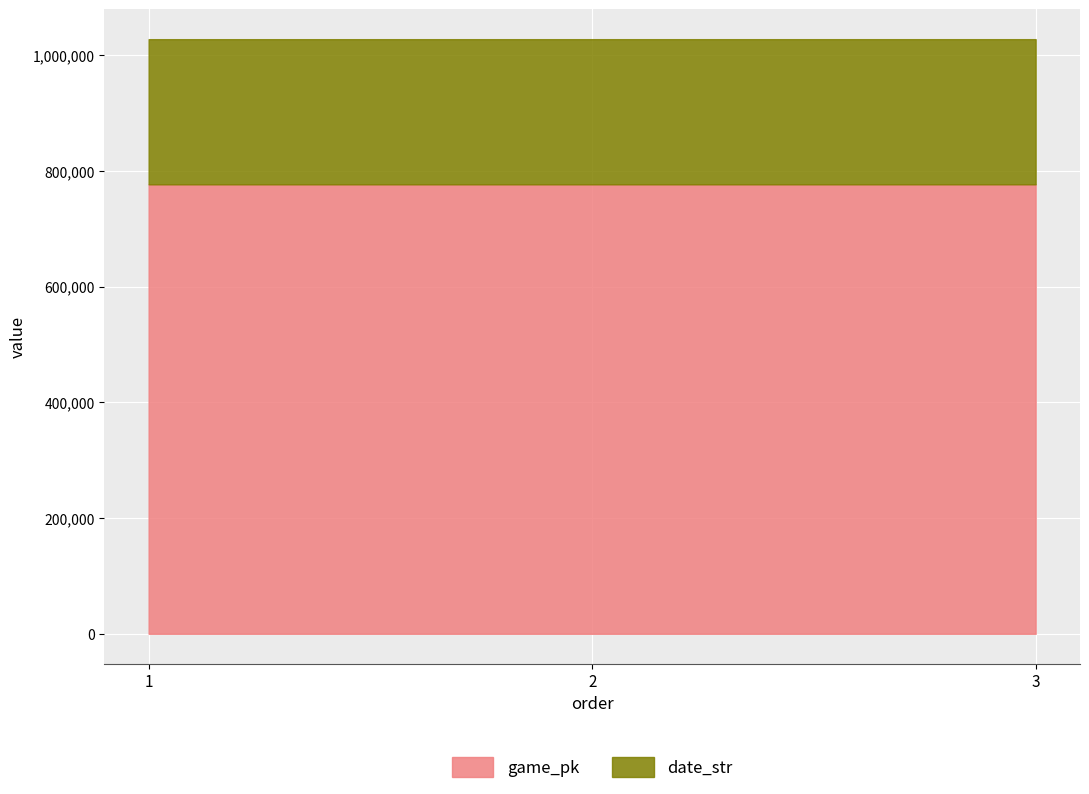

What is the sum of the game_pk values at 3 and 2?

1553624